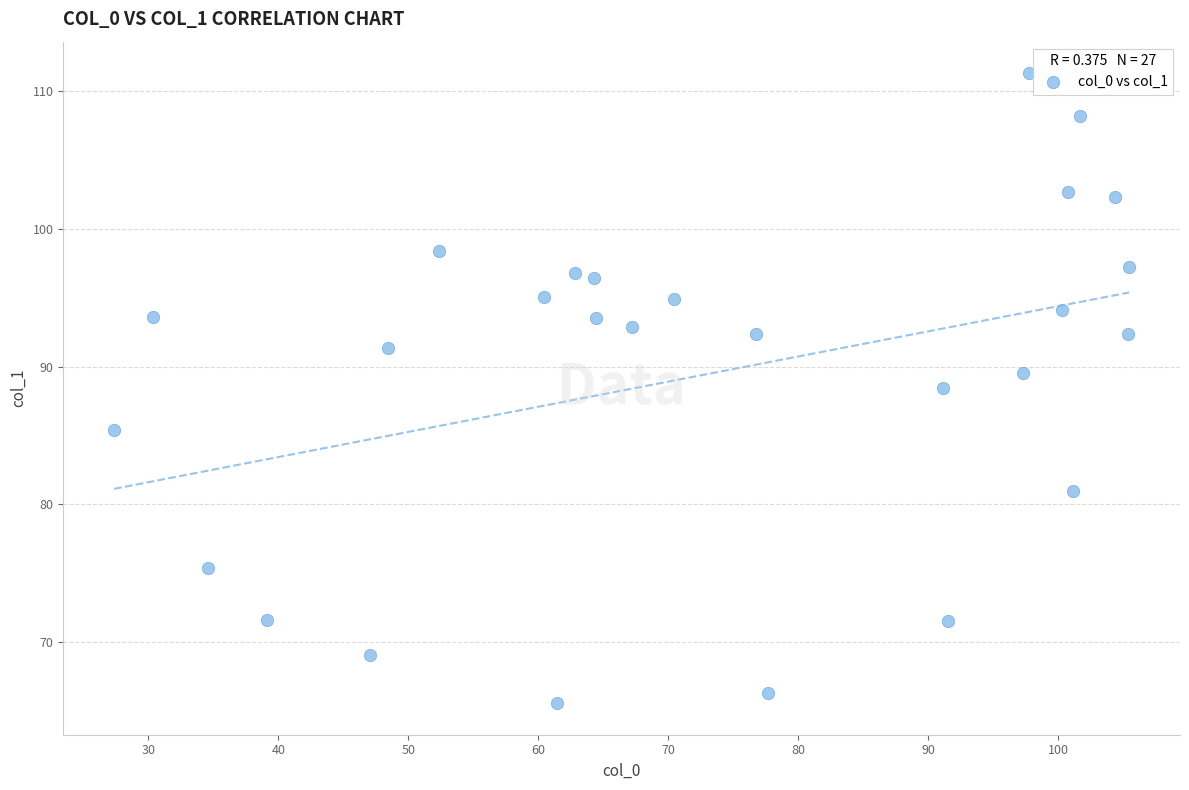

What is the range of X values (max minus min)?

78.1